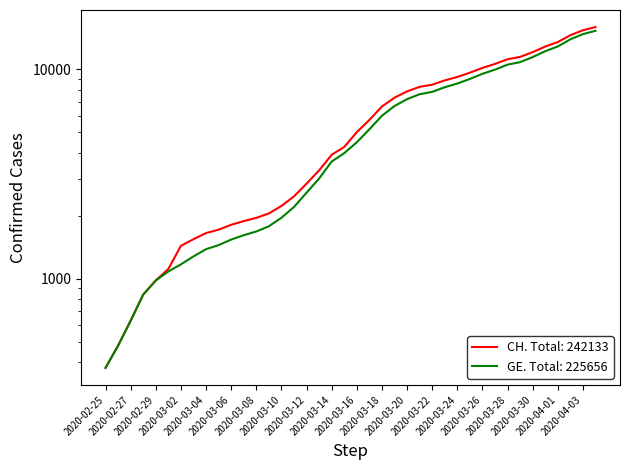

At how many categories does at least one series exceed 15089?

2